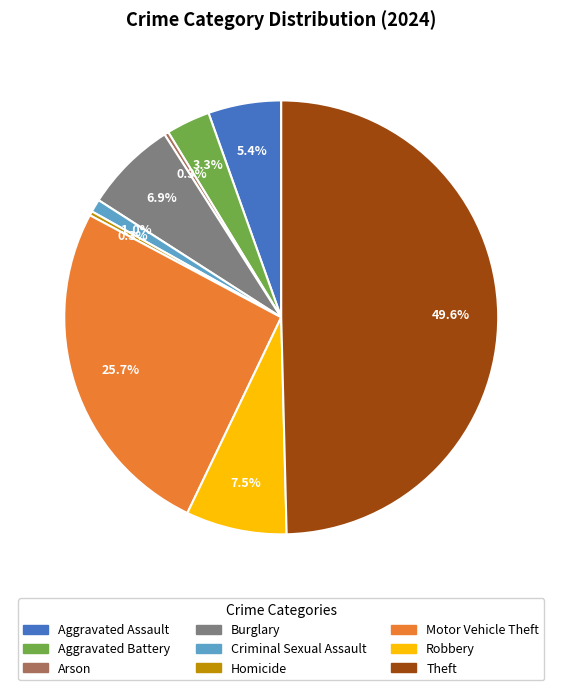

Which slice is the largest?

Theft